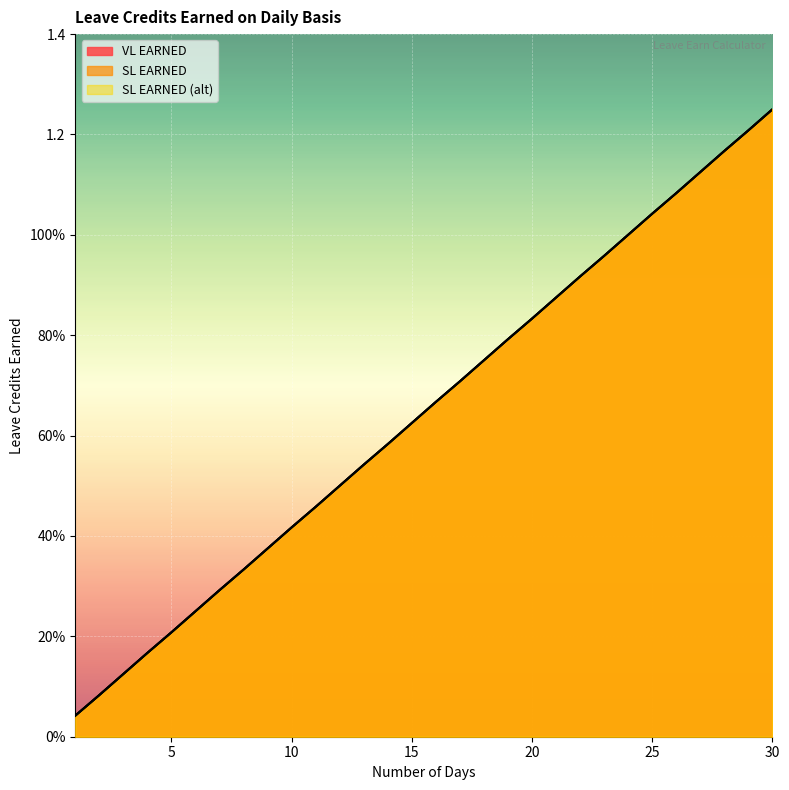

What is the difference between the maximum and minimum values in the SL EARNED (alt) series?

1.2